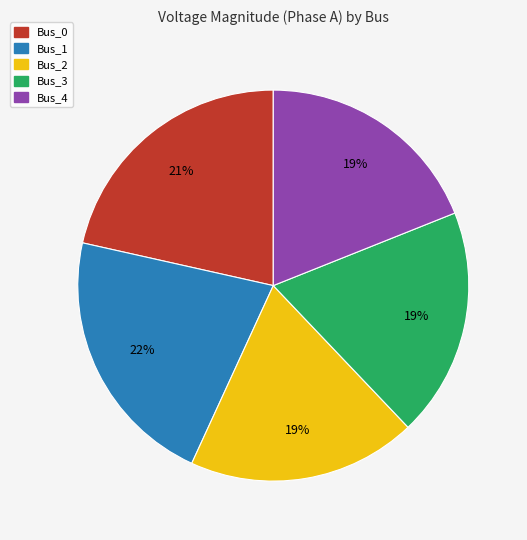

To the nearest percent, what is the combined percentage of Bus_2 and Bus_0?

40%